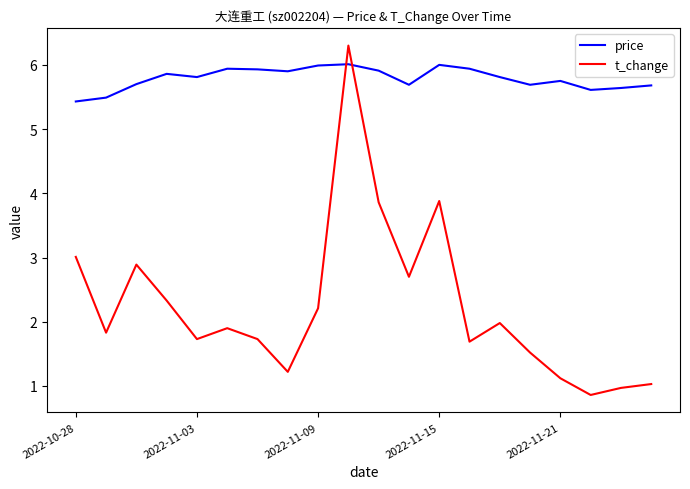

List the series in order of their overall mean, highest first.

price, t_change